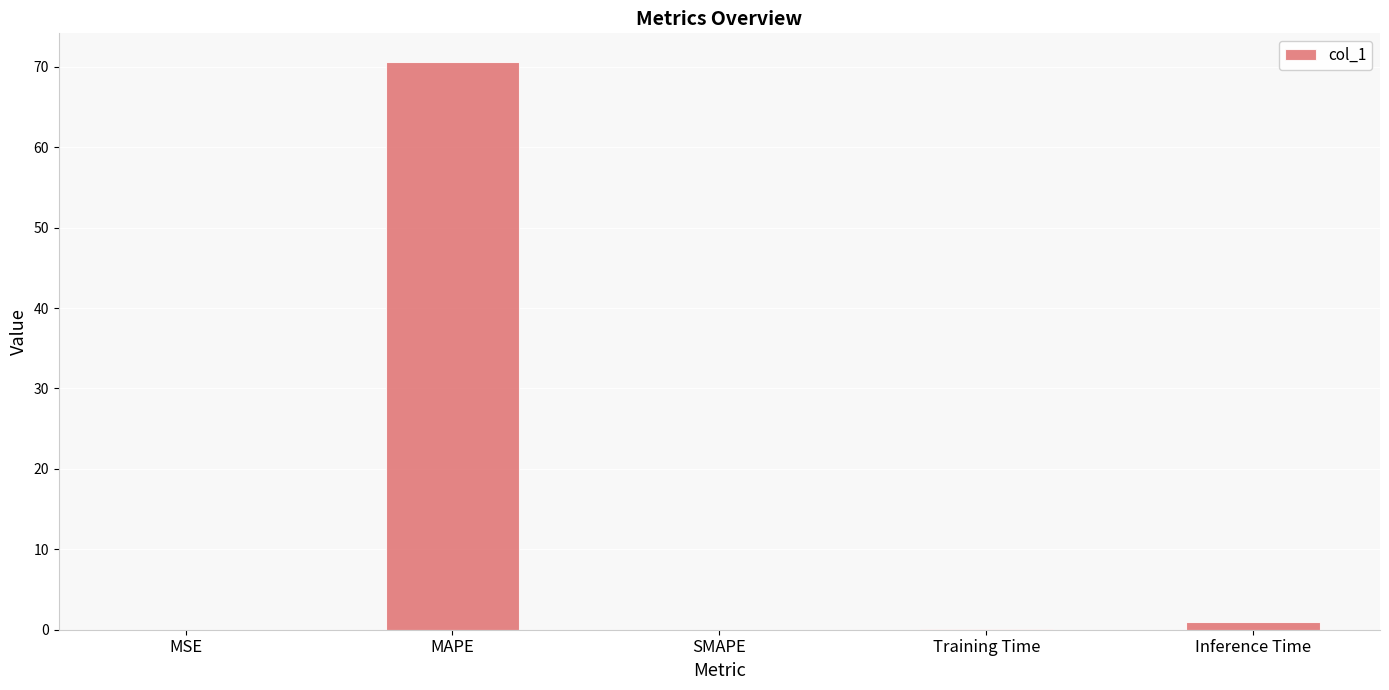

How many distinct data groups are displayed?

1